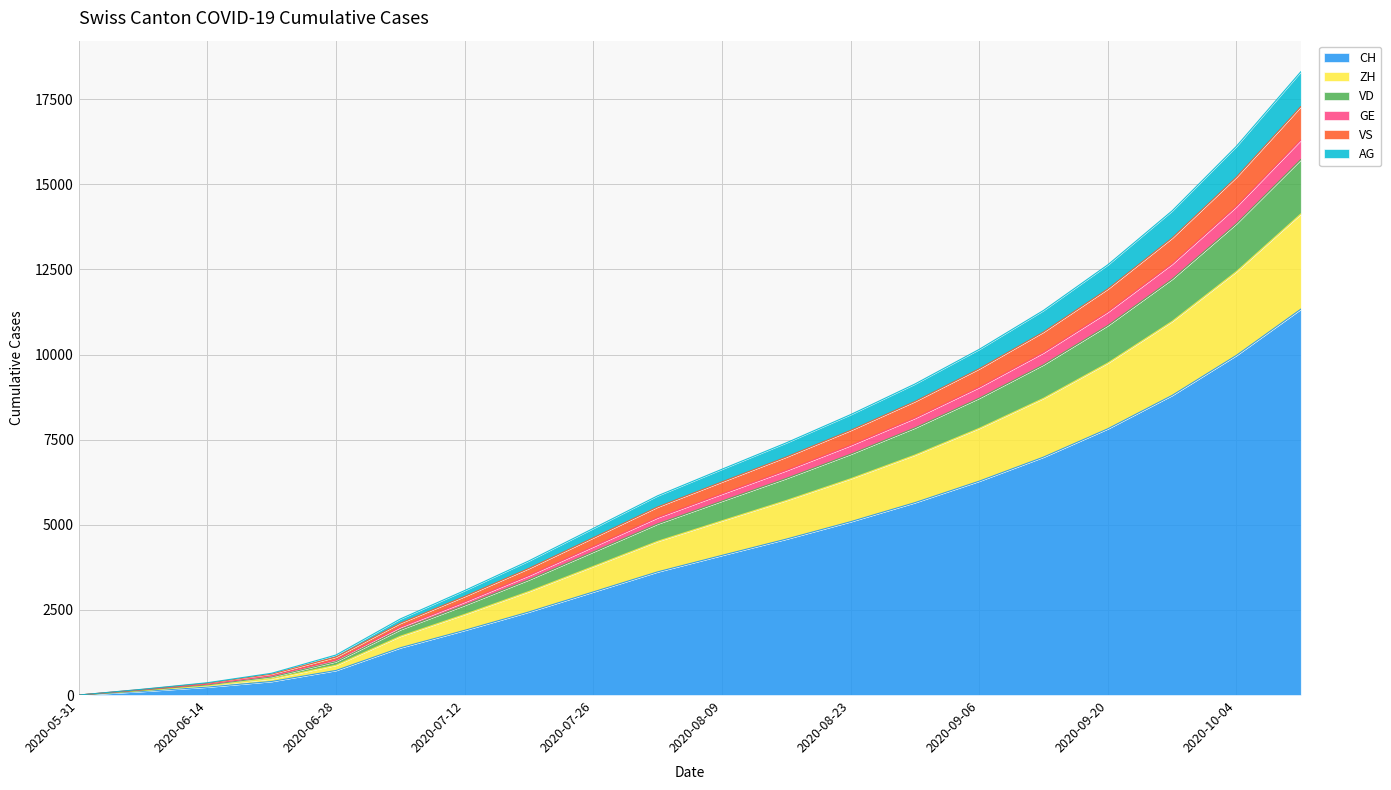

At which label is CH closest to 5667?

2020-08-30